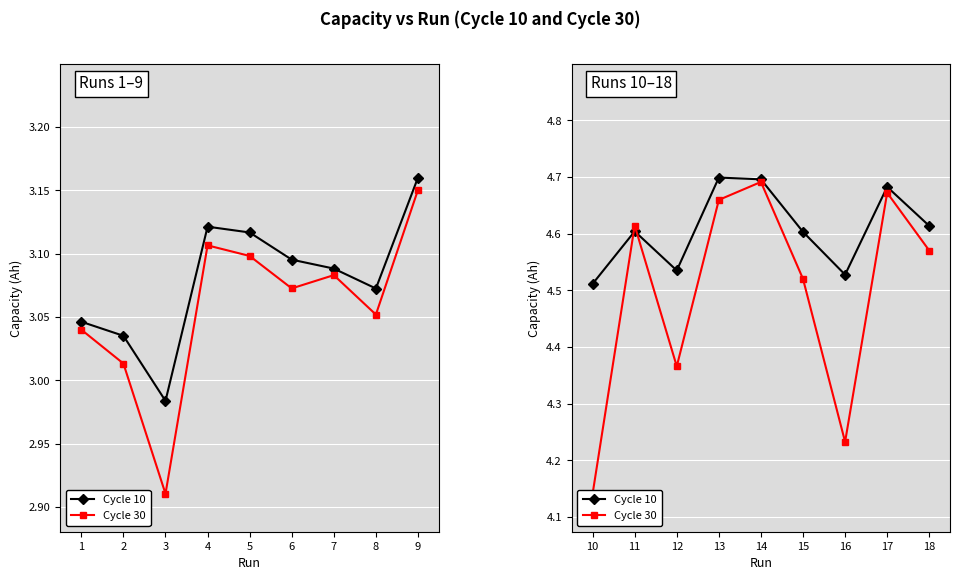

What is the average value of the Cycle 10 series?

4.6